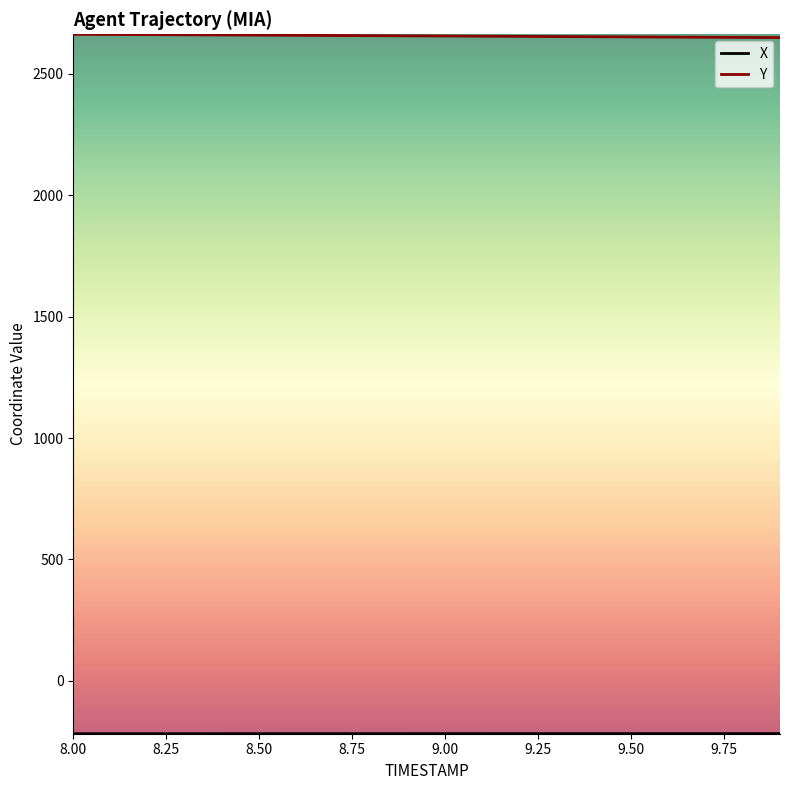

What is the greatest value displayed?

2663.1